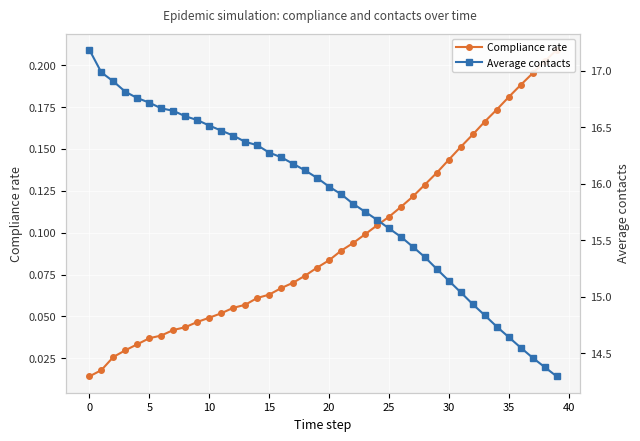

What is the highest value of the Compliance rate series?

0.2